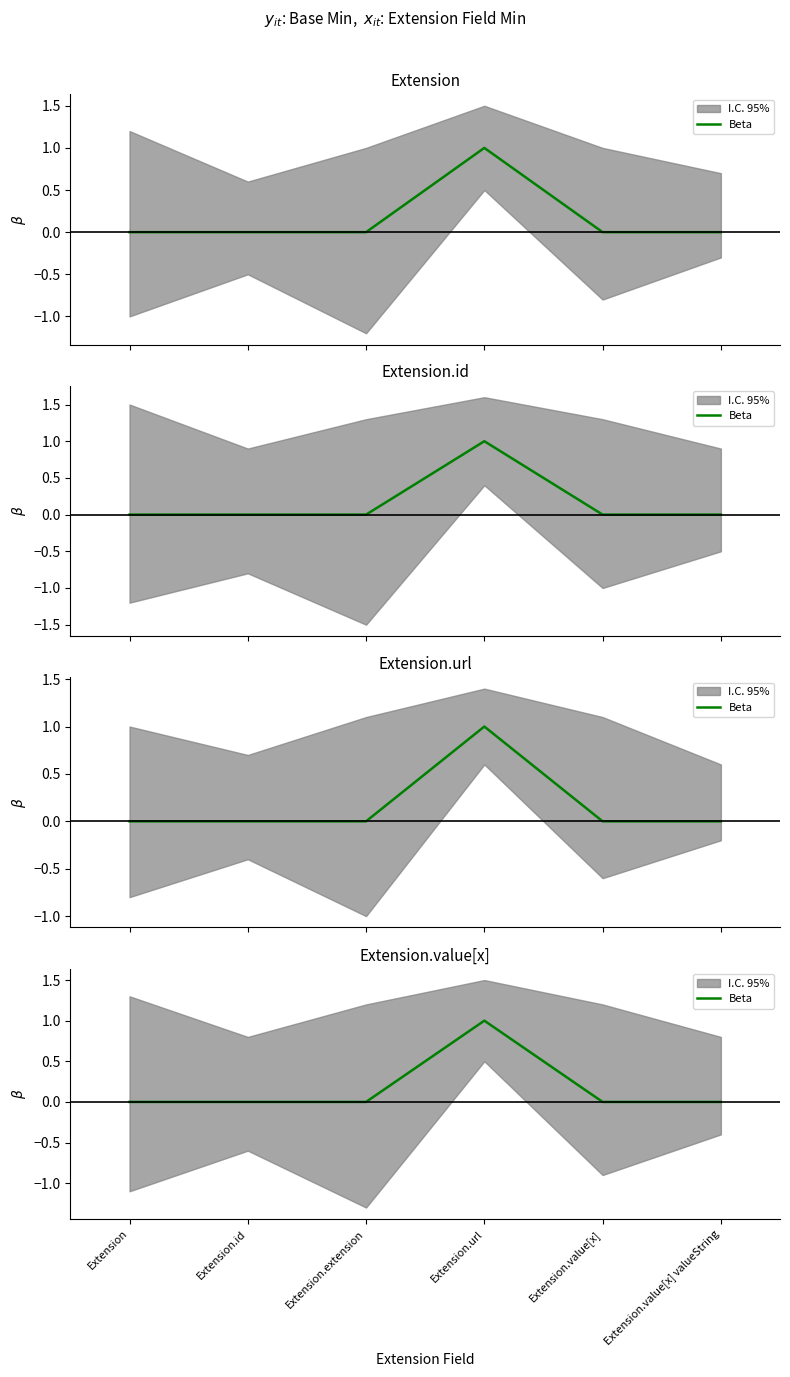

At which label is the value closest to 0?

Extension